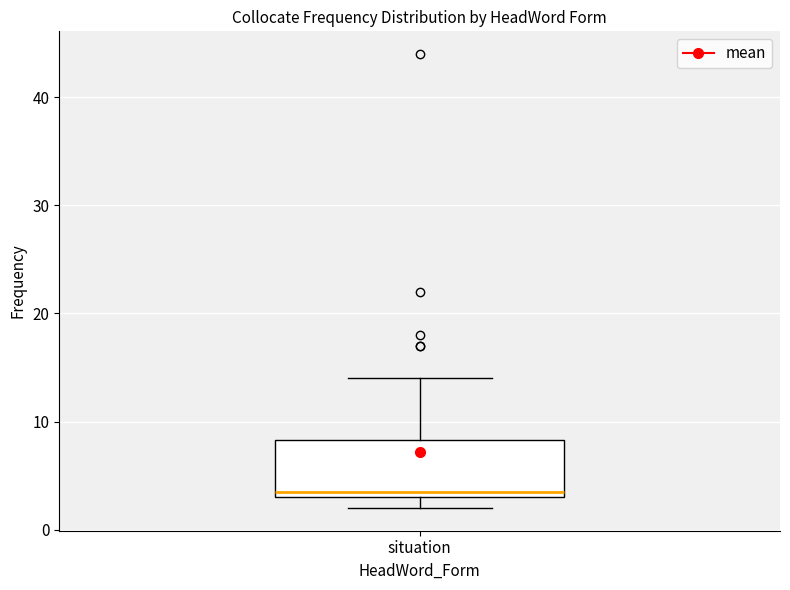

Where is the upper edge of the box for situation on the y-axis? The values are not printed on the chart, so give them approximately, as read against the axis.

8